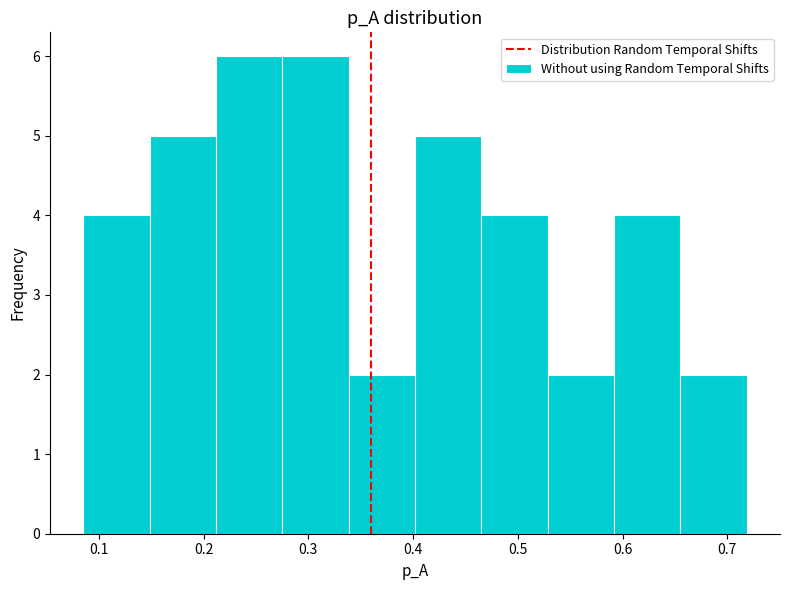

Reading left to right, transcribe this chart: for each bar, give the range it covers on the x-axis and its height. Neither the bar edges nor the heights are printed on the chart, so give them approximately, as read against the axes.

0.09 to 0.15: 4
0.15 to 0.21: 5
0.21 to 0.28: 6
0.28 to 0.34: 6
0.34 to 0.40: 2
0.40 to 0.47: 5
0.47 to 0.53: 4
0.53 to 0.59: 2
0.59 to 0.66: 4
0.66 to 0.72: 2